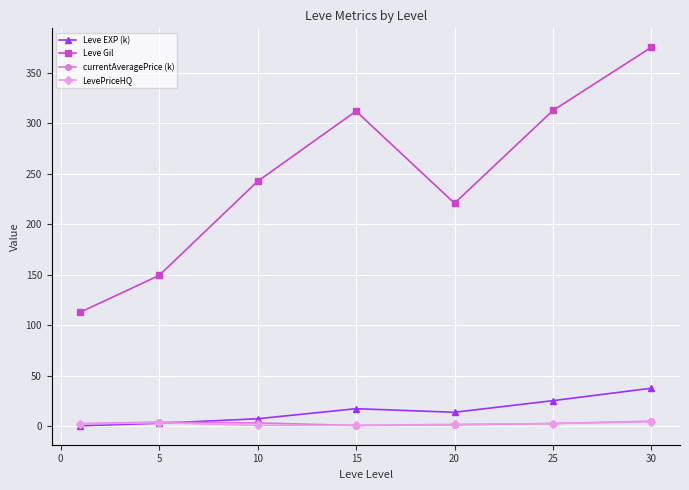

After their last crossing, which series has the higher values: LevePriceHQ or currentAveragePrice (k)?

currentAveragePrice (k)